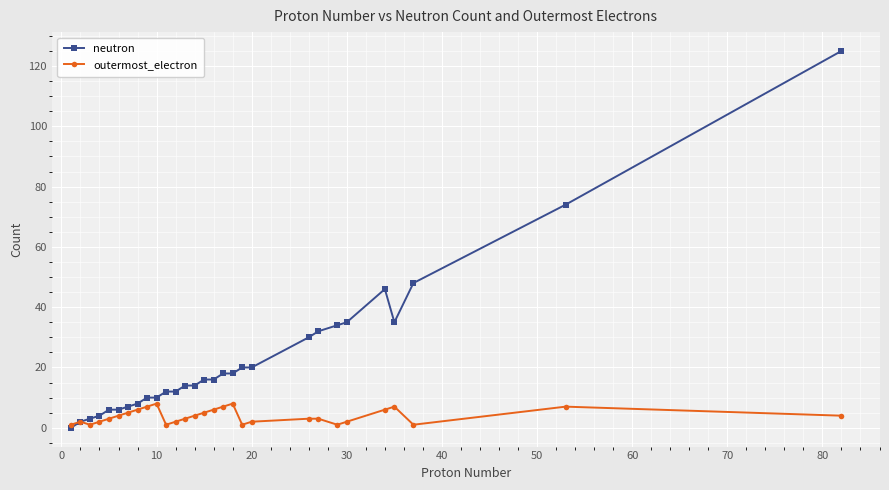

What is the highest value of the neutron series?

125